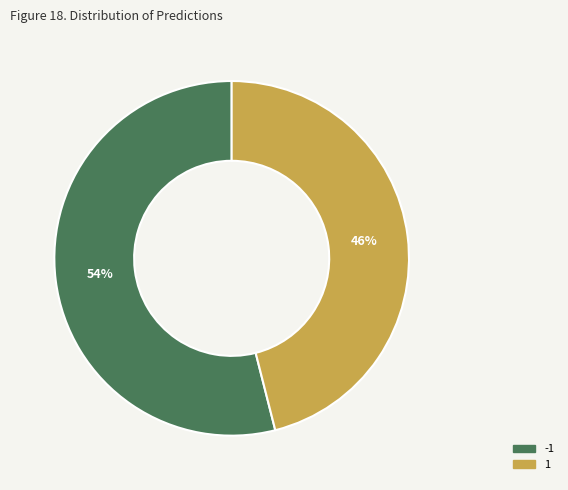

To the nearest percent, what portion does -1 represent?

54%